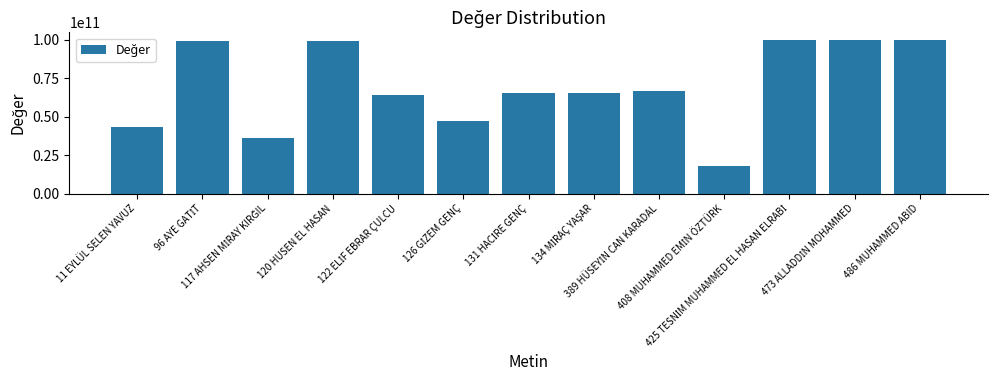

What is the label of the 13th bar from the left?

486 MUHAMMED ABID